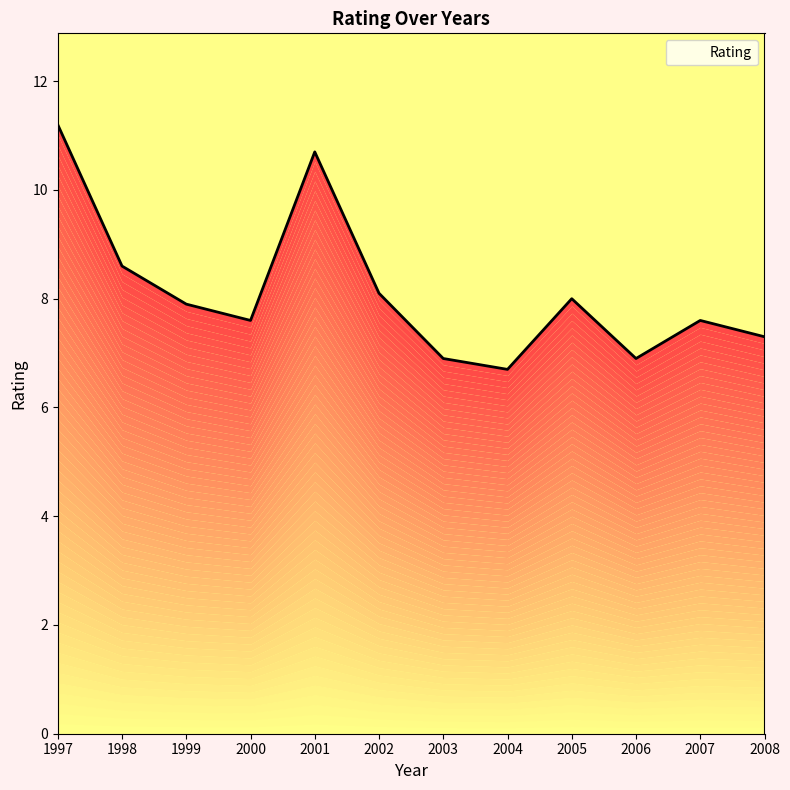

Between 2001 and 2000, which is larger?

2001